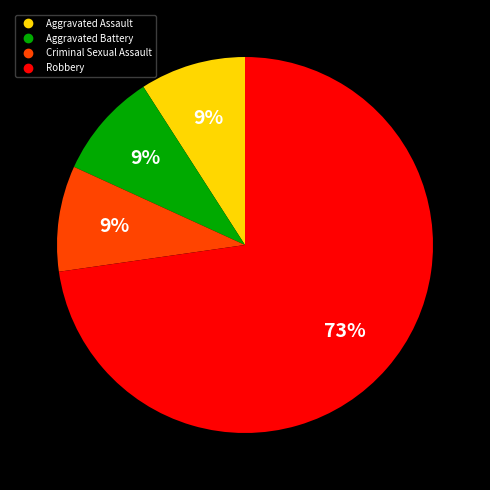

How many segments does this pie chart have?

4